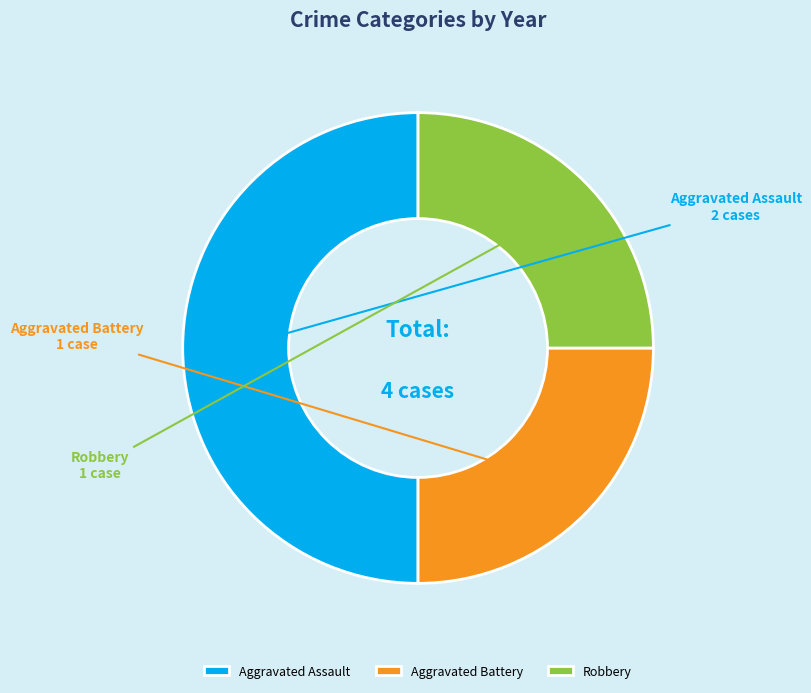

True or false: Aggravated Assault accounts for 65% of the total.

False